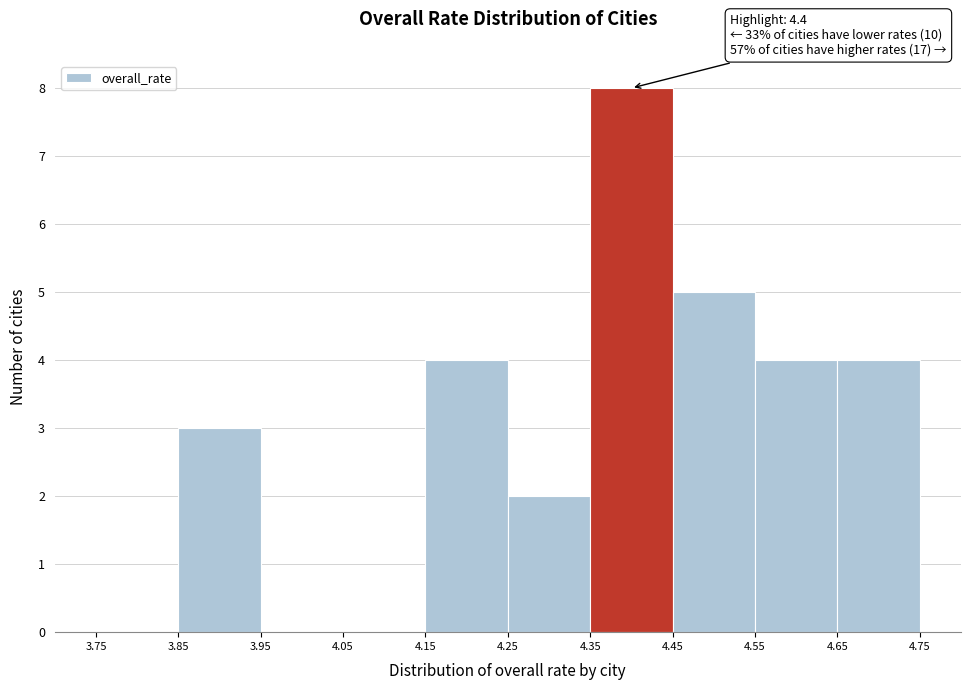

Which range on the x-axis has the tallest bar?

4.35 to 4.45